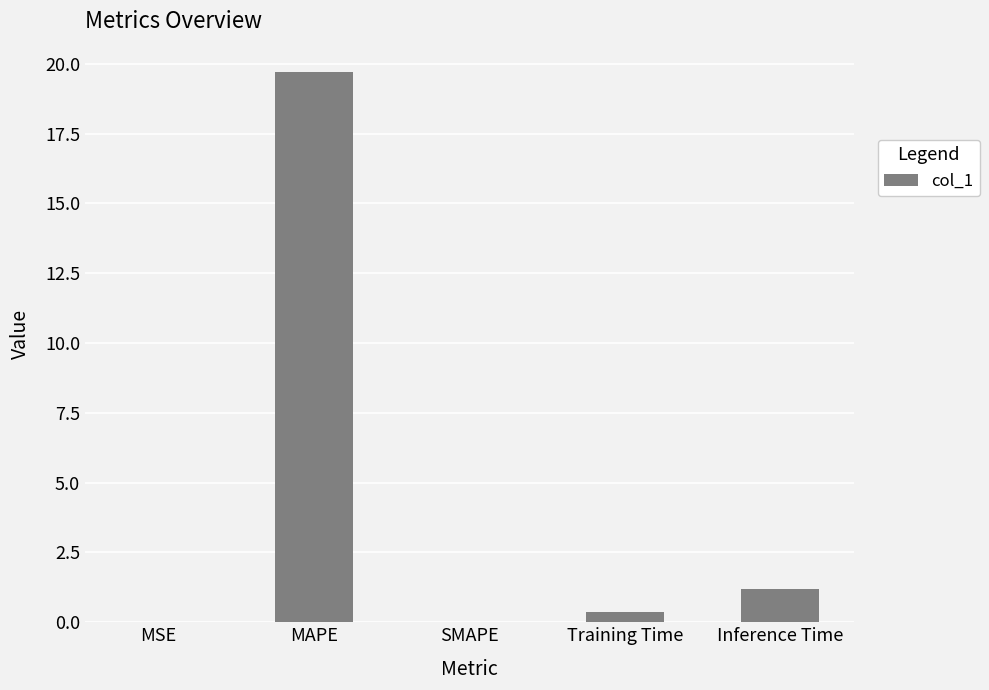

Which label corresponds to the largest value in the chart?

MAPE